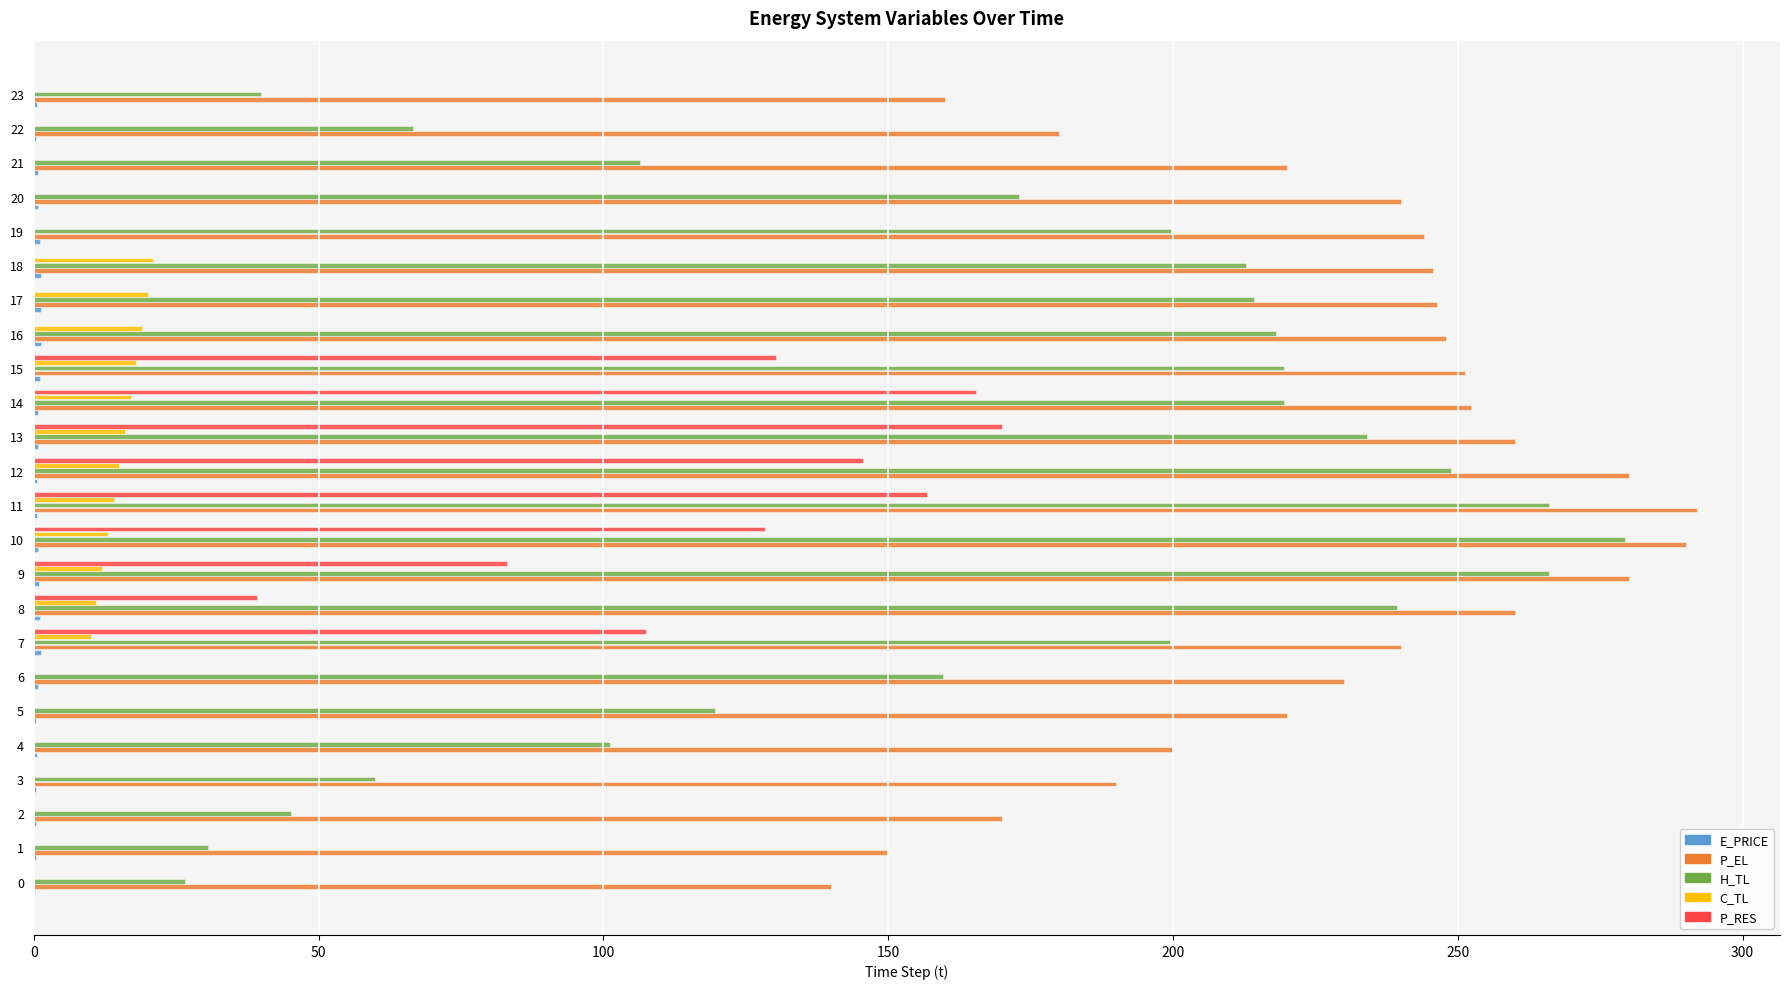

Which series has the widest spread of values?

H_TL